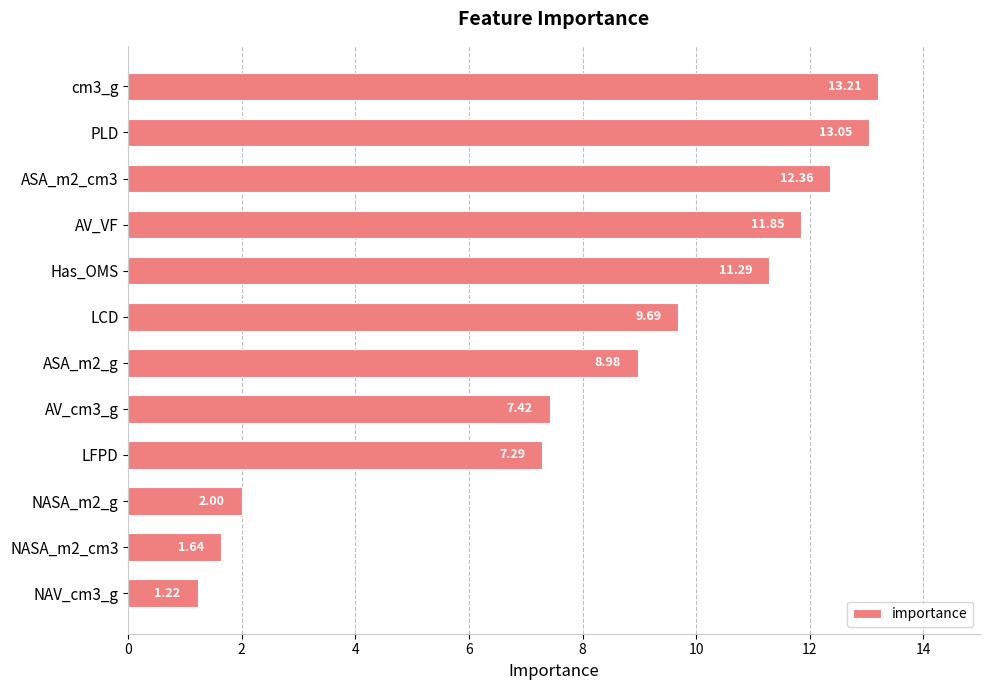

Rank the categories by value from highest to lowest.

cm3_g, PLD, ASA_m2_cm3, AV_VF, Has_OMS, LCD, ASA_m2_g, AV_cm3_g, LFPD, NASA_m2_g, NASA_m2_cm3, NAV_cm3_g